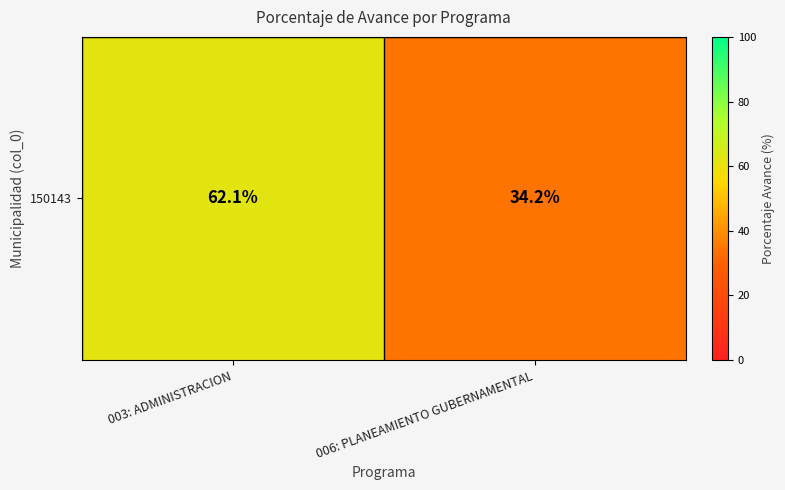

List the labels in order of value, largest first.

003: ADMINISTRACION, 006: PLANEAMIENTO GUBERNAMENTAL